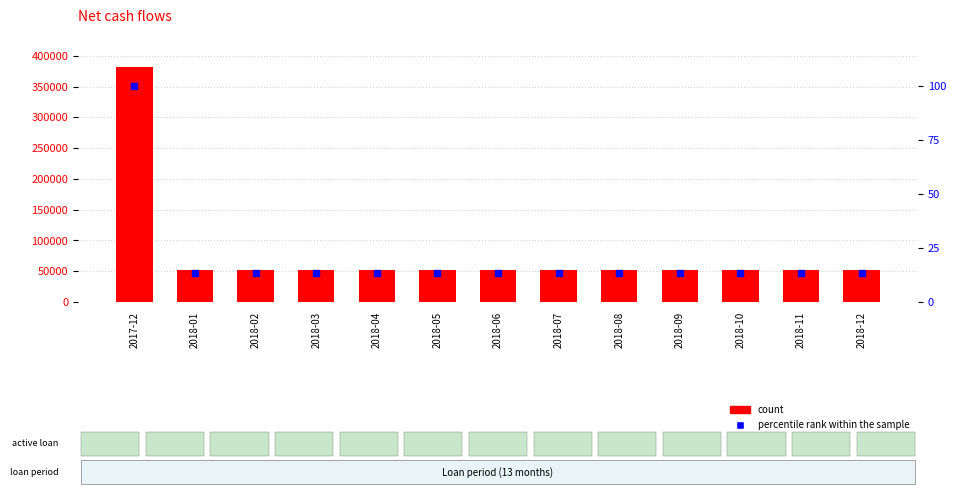

Is it true that count equals 87385.7 at 2018-04?

False